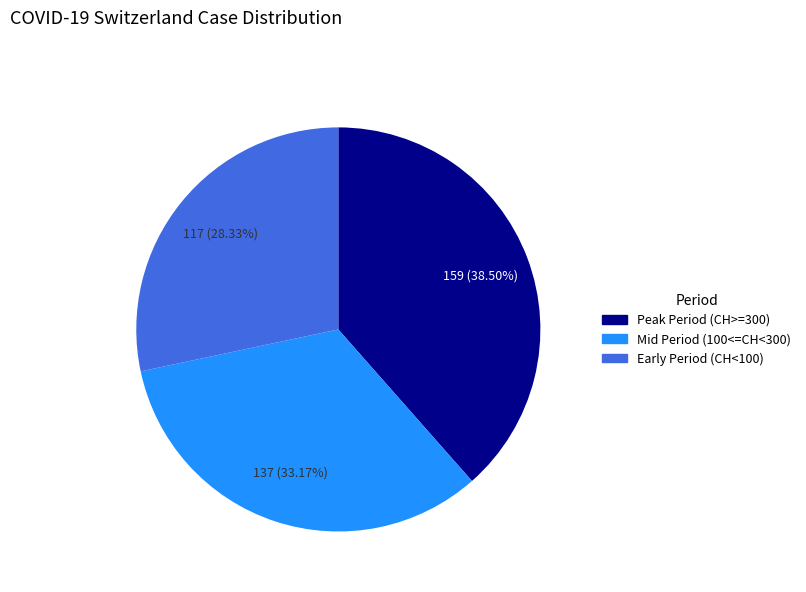

Is there a majority slice in this chart?

No